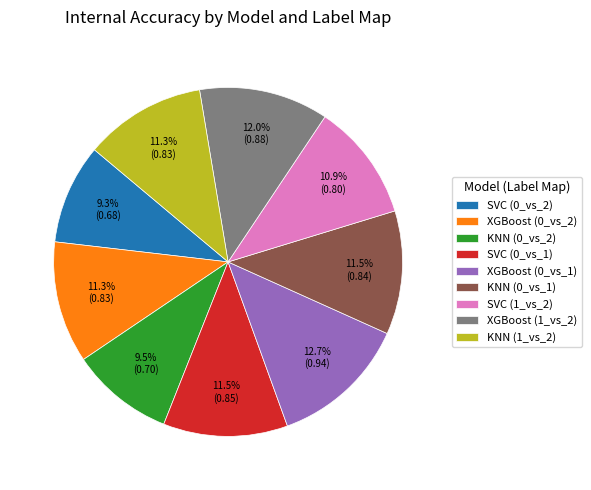

Which has a higher value, SVC (1_vs_2) or KNN (0_vs_1)?

KNN (0_vs_1)